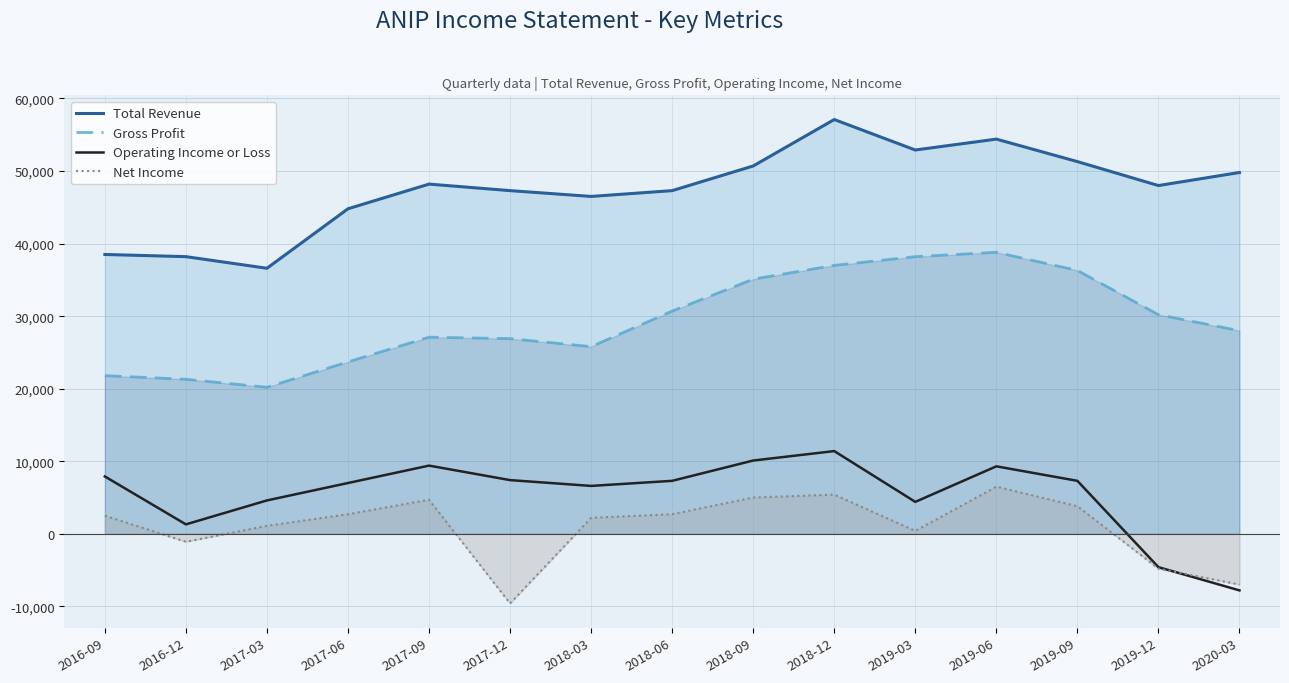

How many lines are shown in the chart?

4